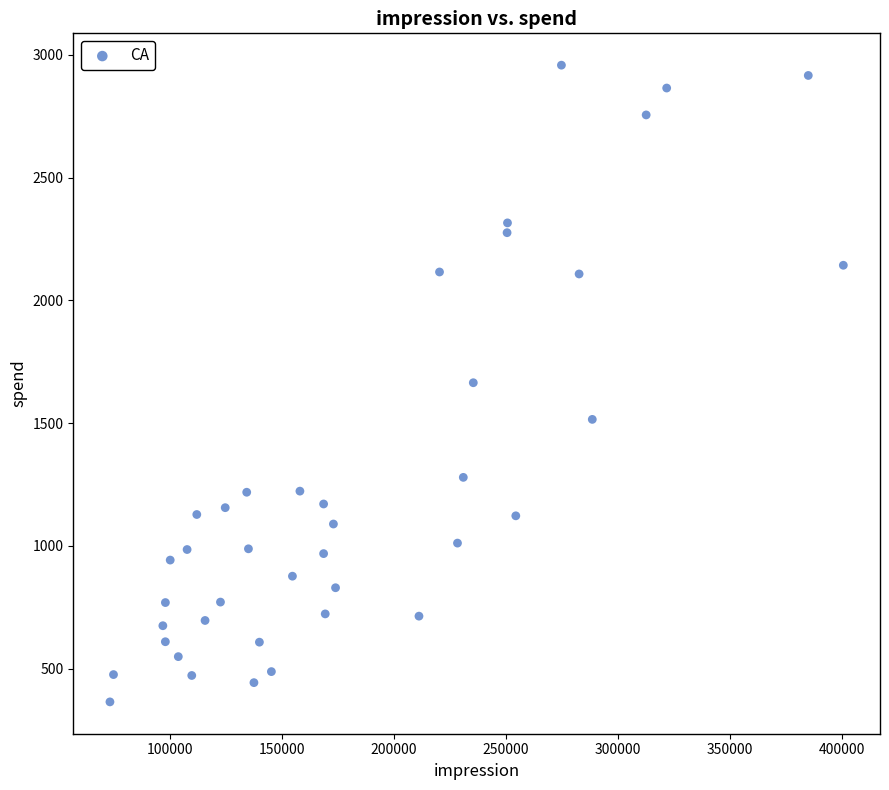

What is the range of X values (max minus min)?

327481.0